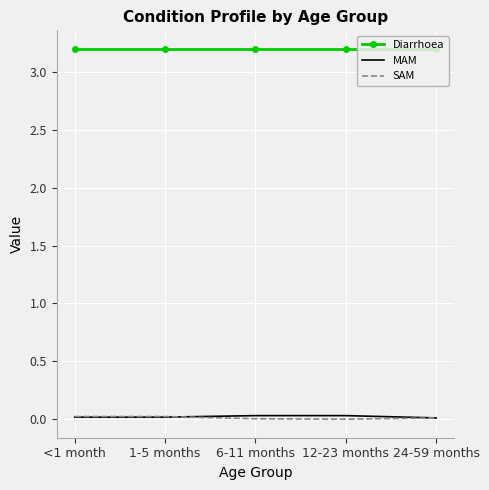

What is the total value across all series at 6-11 months?

3.2